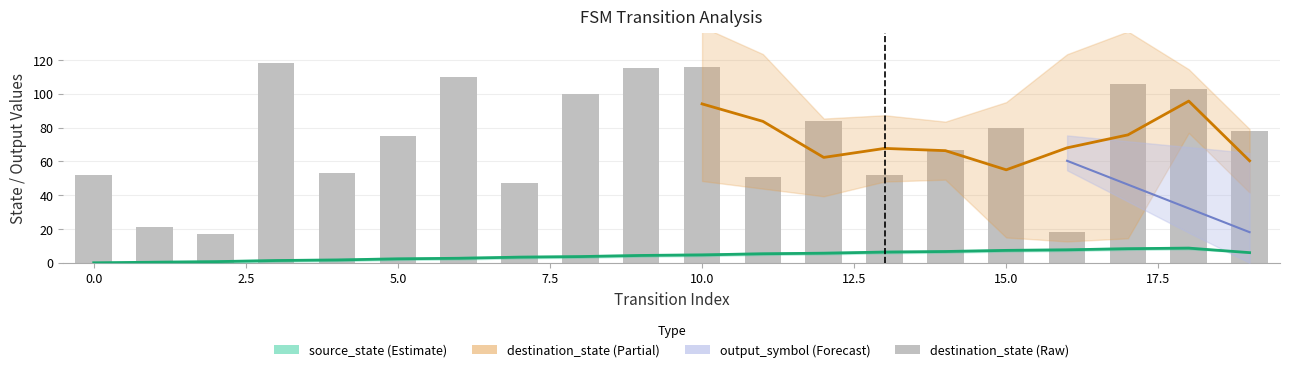

The destination_state series shows 52 at 0. True or false?

True